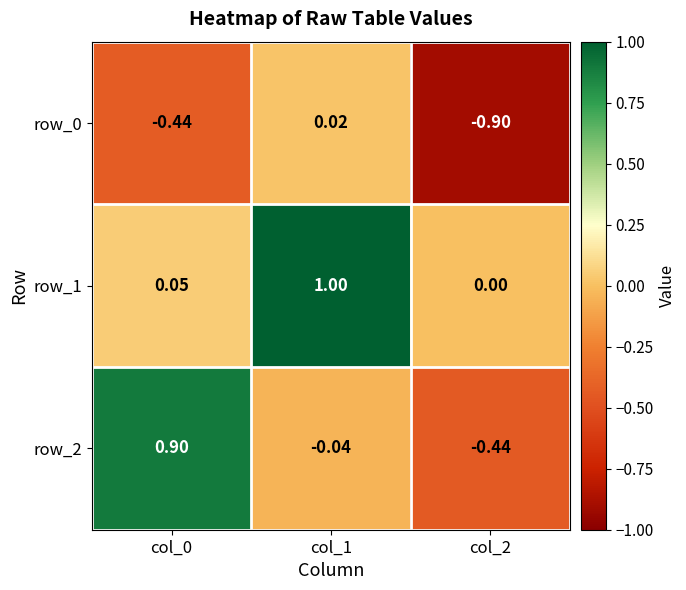

Is the value of row_1 at col_0 greater than the value of row_0 at col_2?

Yes